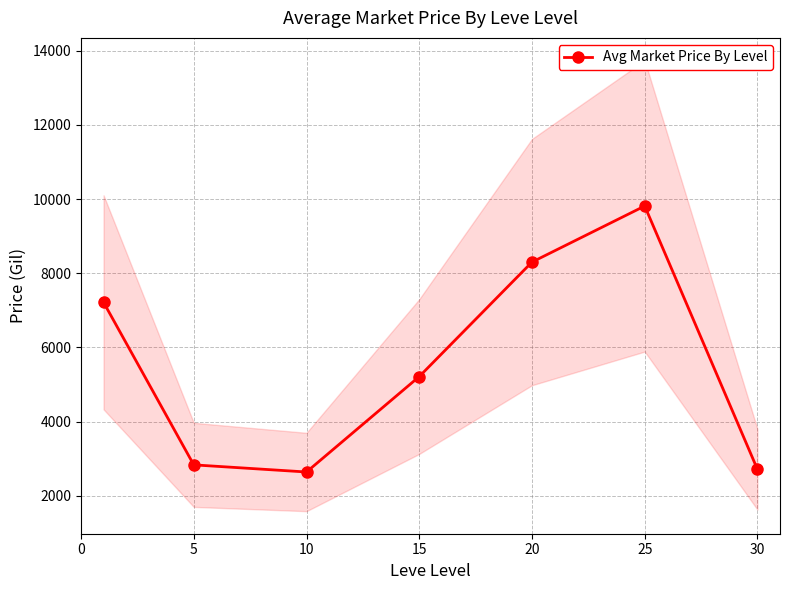

How many interior local valleys does the Avg Market Price By Level series have?

1